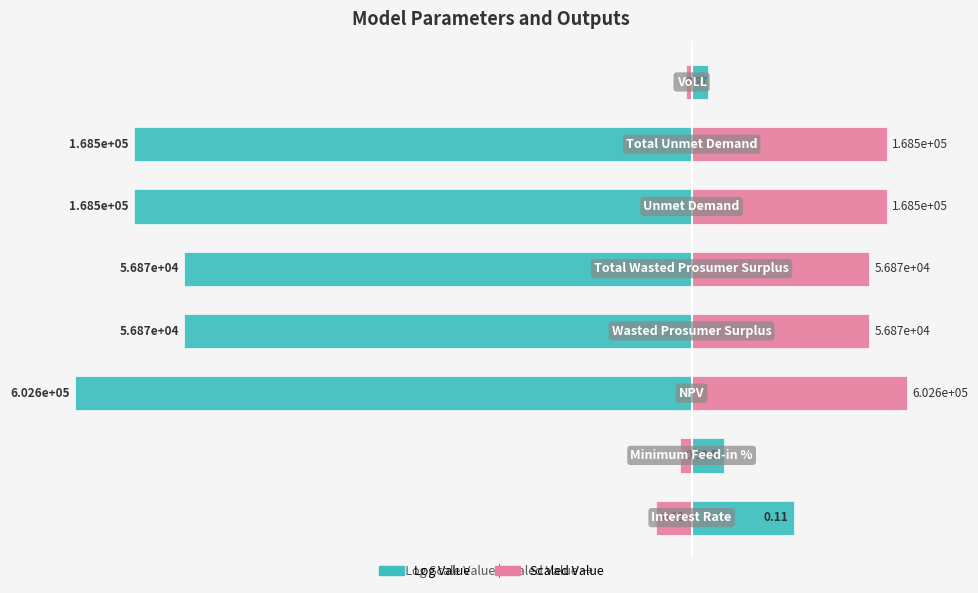

How many values in Scaled Value (right) are above zero?

5